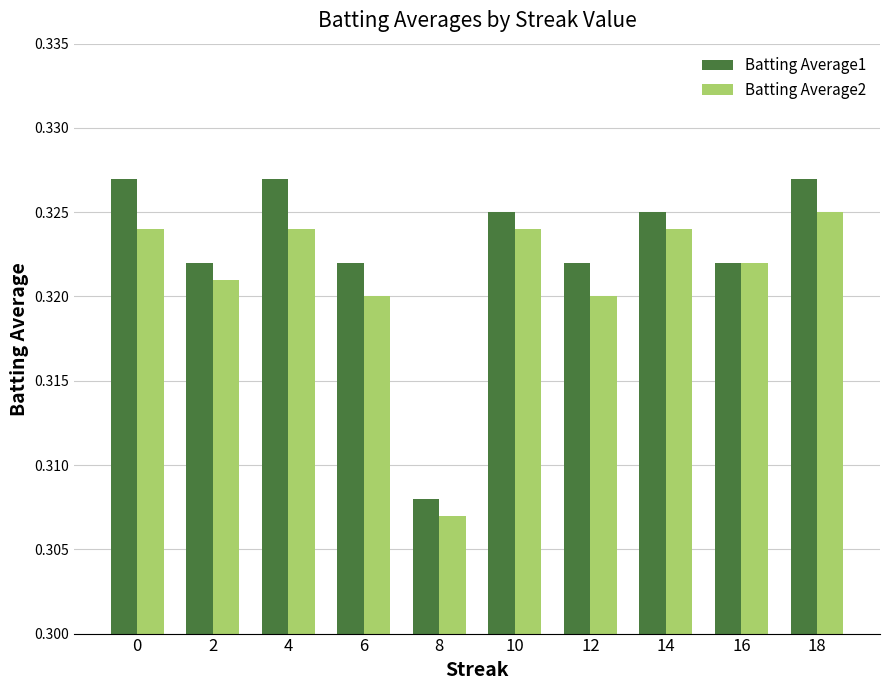

At which category is the sum across all series the highest?

18